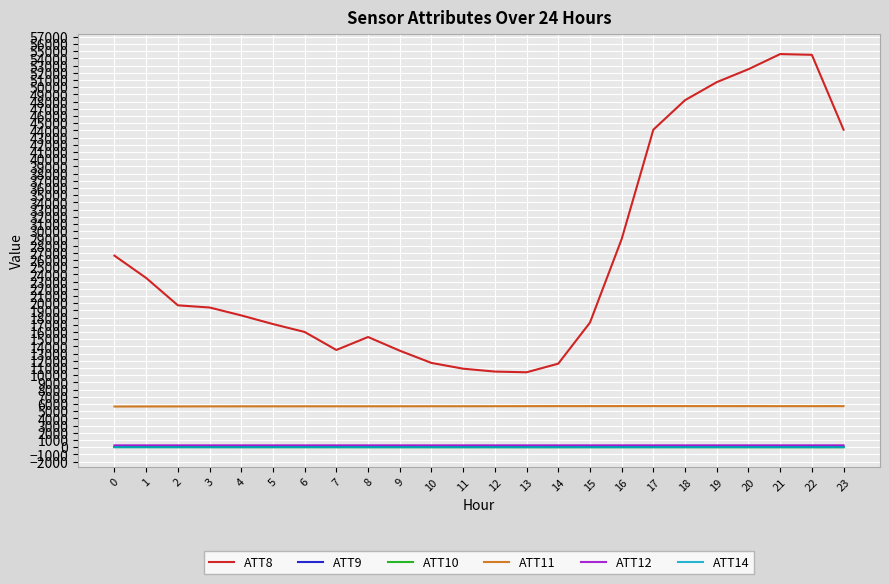

At how many categories does at least one series exceed 809?

24